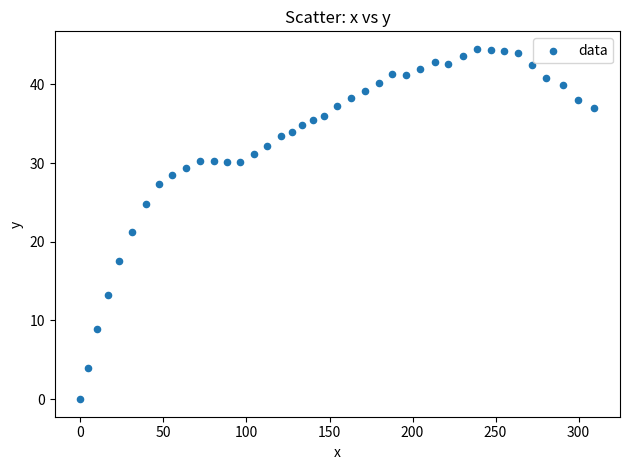

What is the range of X values (max minus min)?

309.5